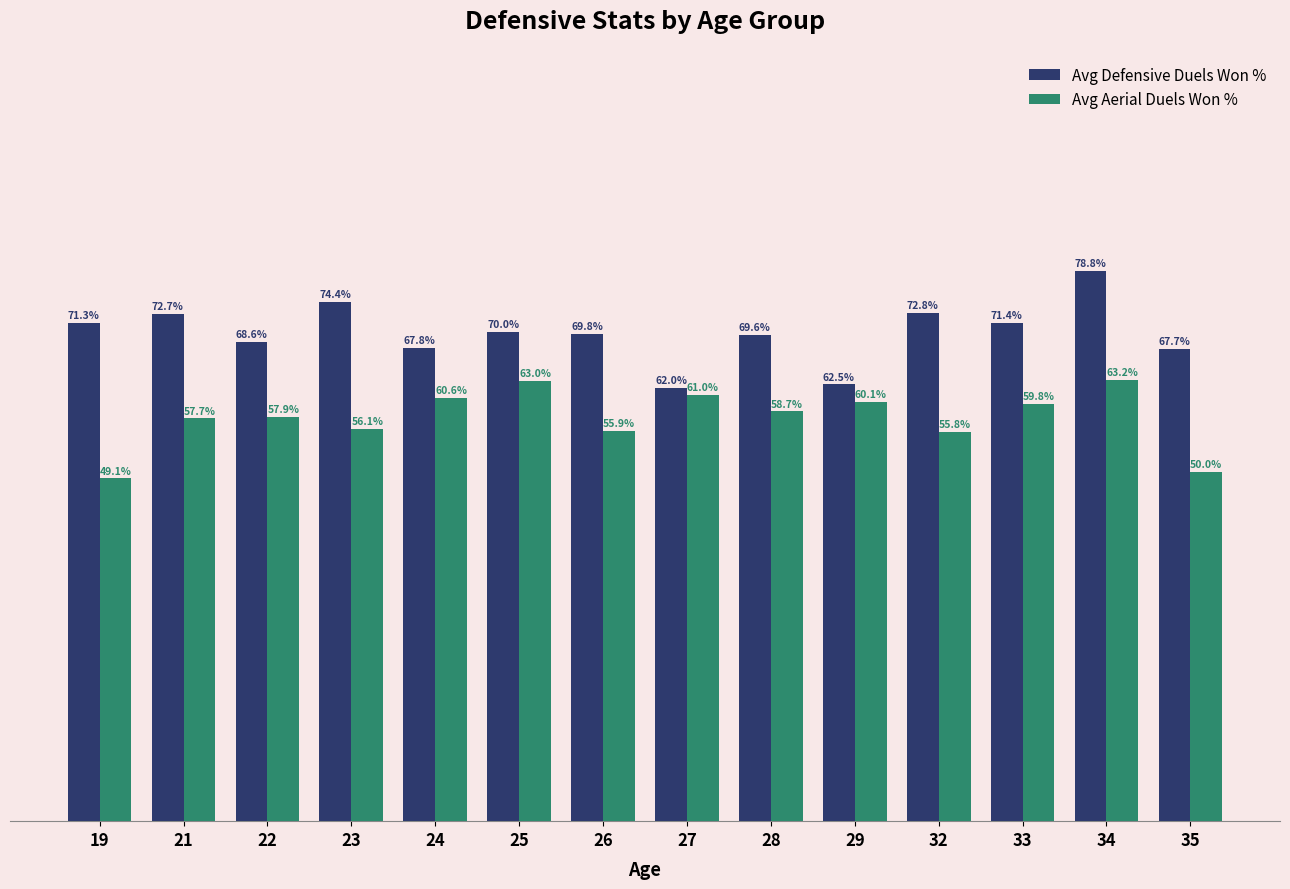

Which series has the widest spread of values?

Avg Defensive Duels Won %